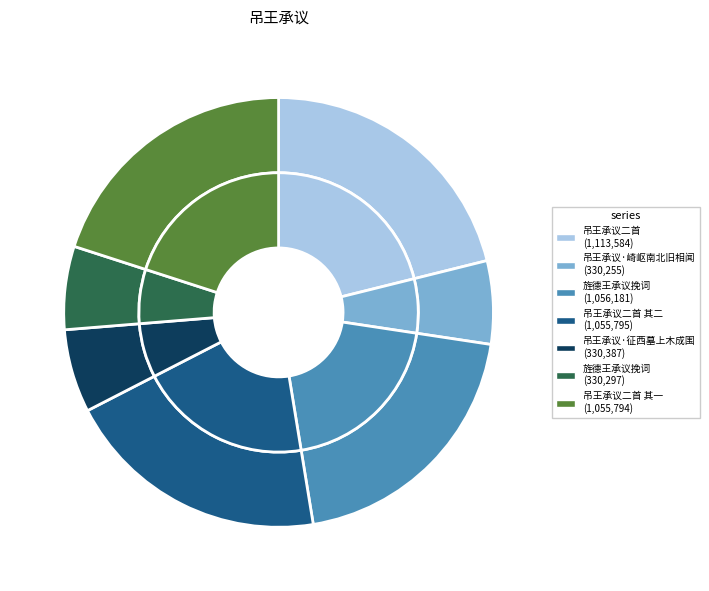

Does any single category account for the majority?

No